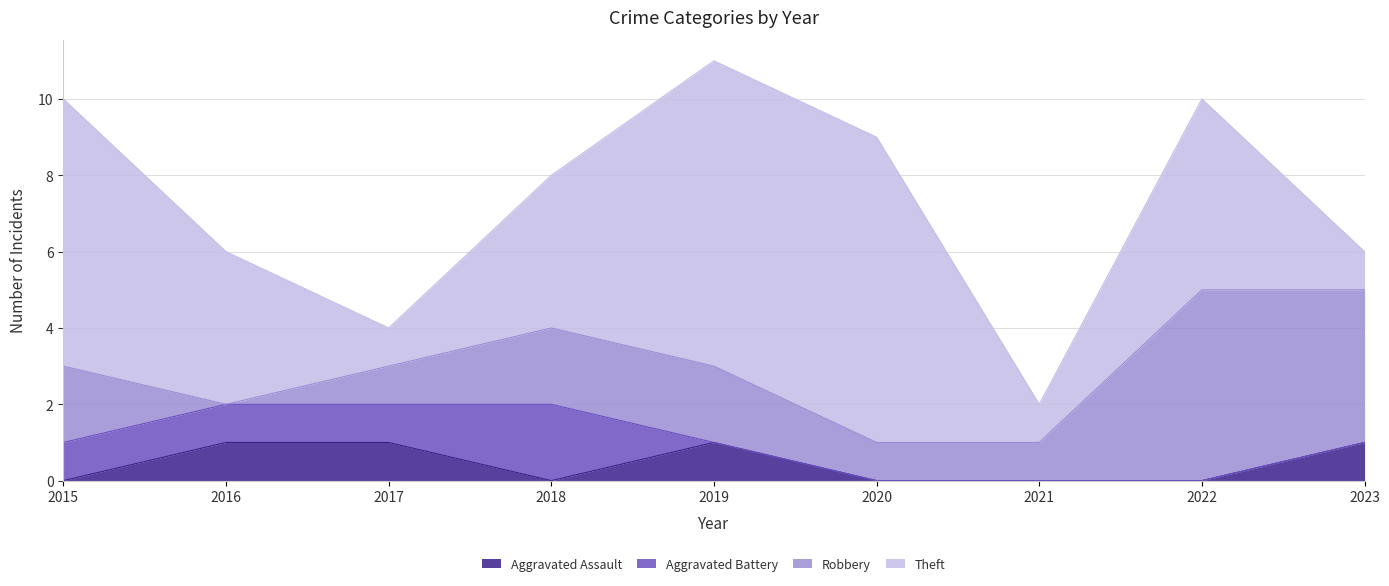

Does the chart display data point markers on the line(s)?

No